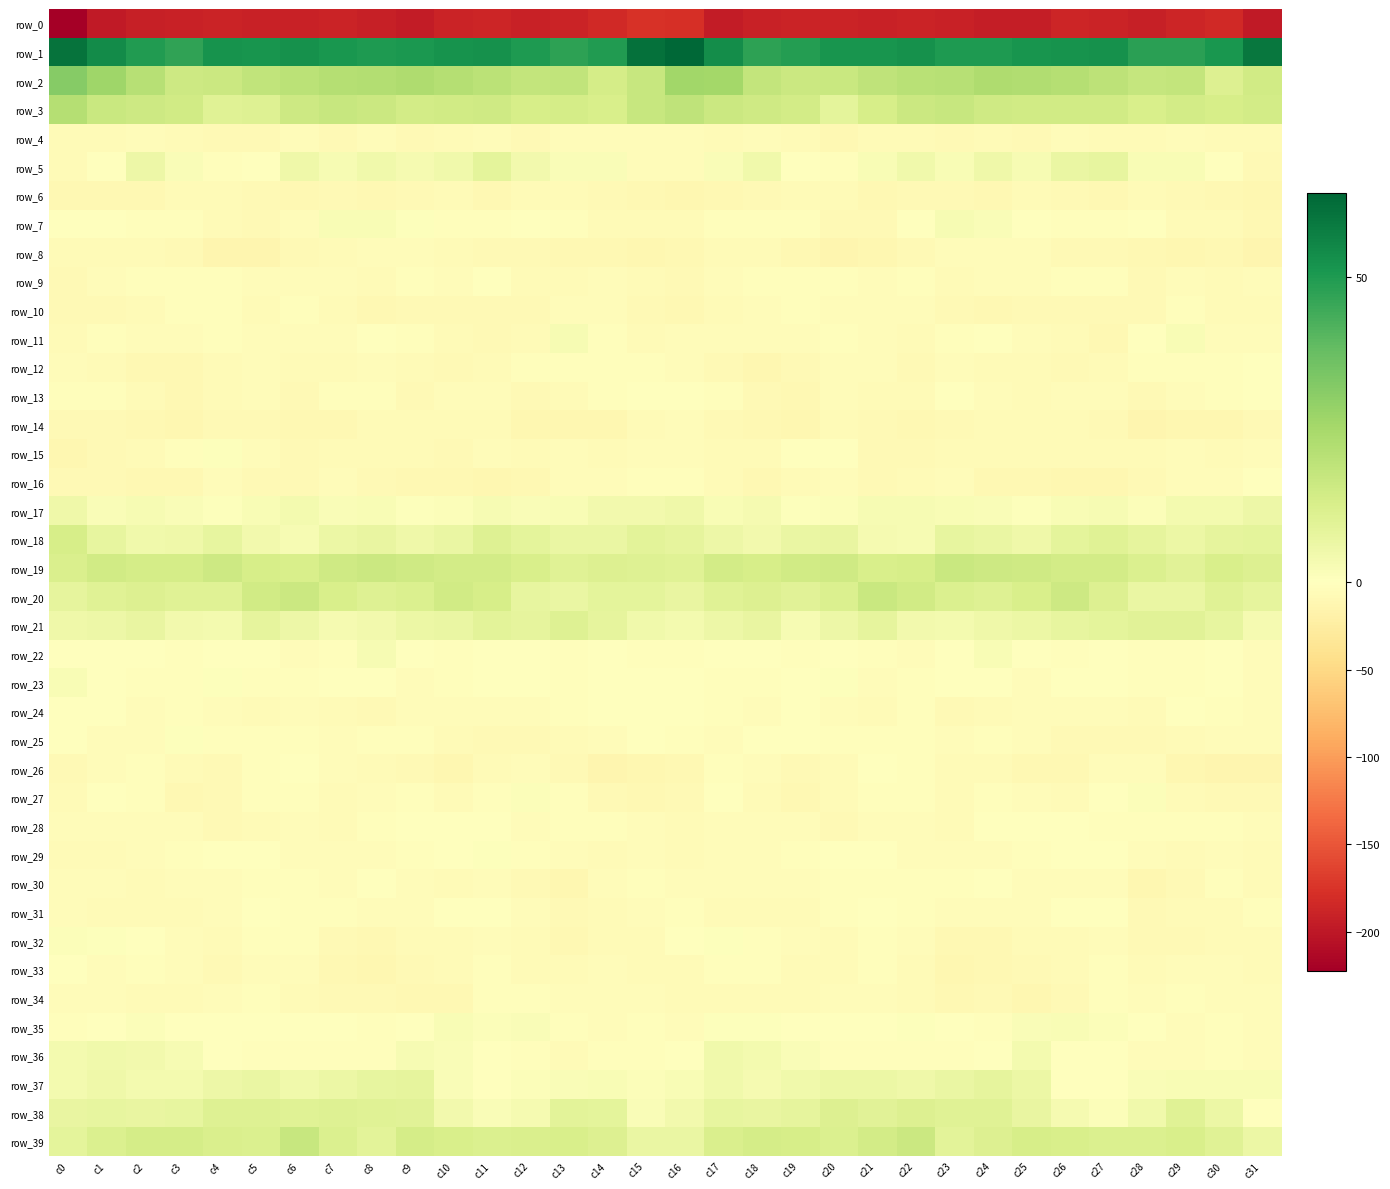

Which category has the lowest value in the row_4 series?

c20